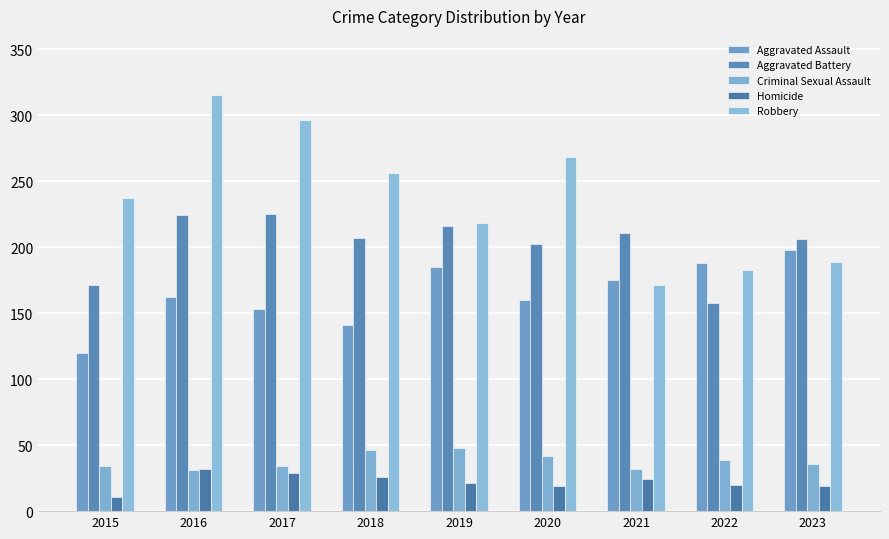

The Homicide series shows 4 at 2015. True or false?

False